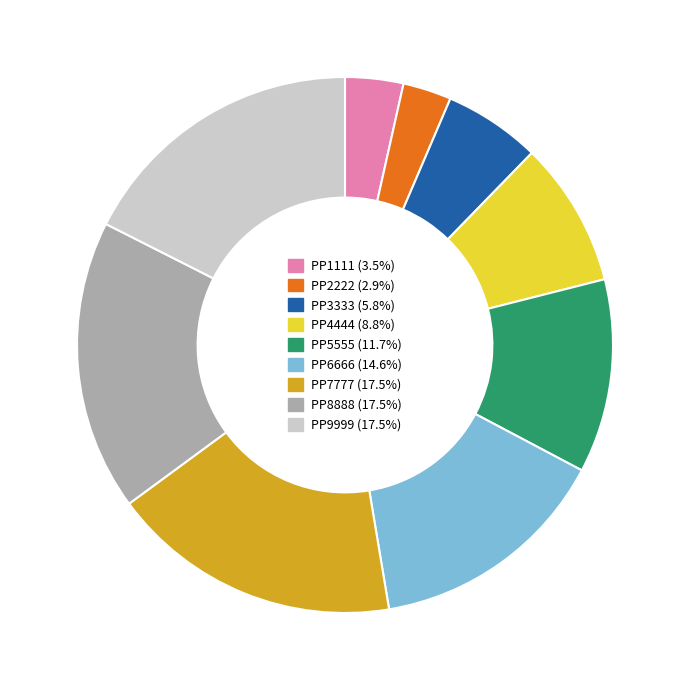

Does PP9999 account for over 50% of the chart?

No